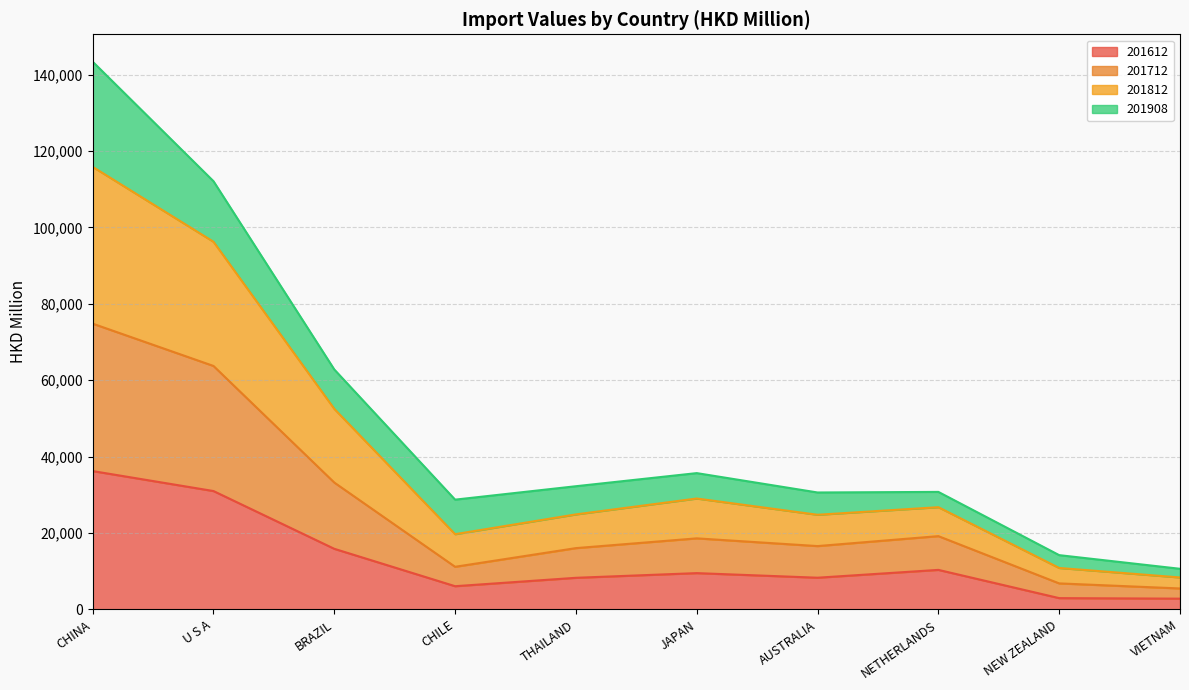

What is the total value across all series at AUSTRALIA?

30595.1